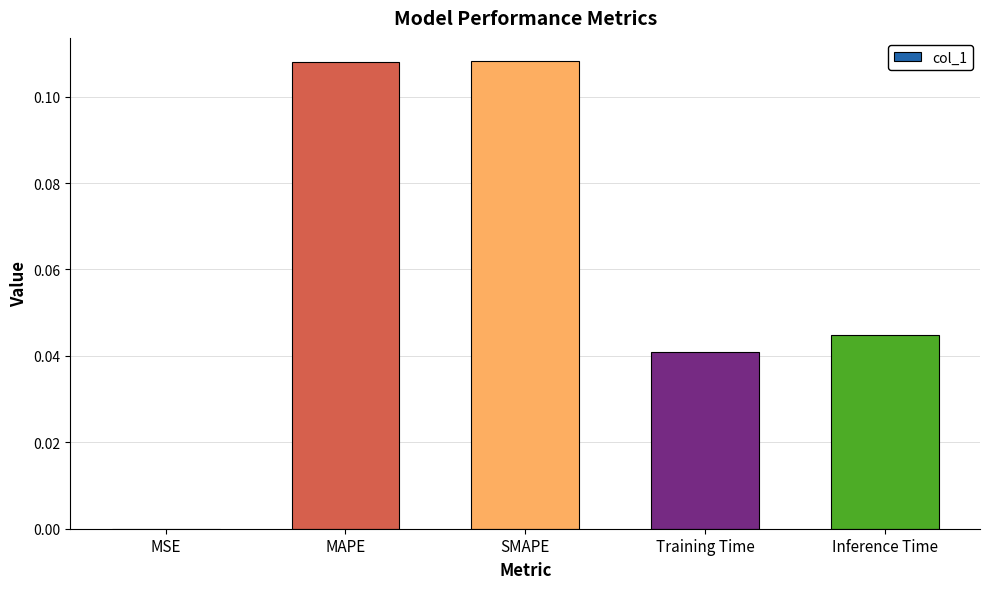

At which label is the value closest to 0?

MSE